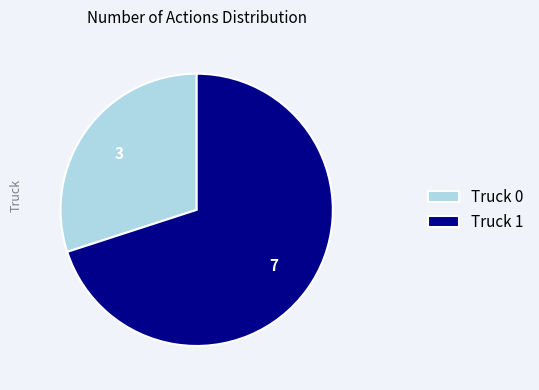

Is the sum of Truck 0 and Truck 1 greater than half?

Yes